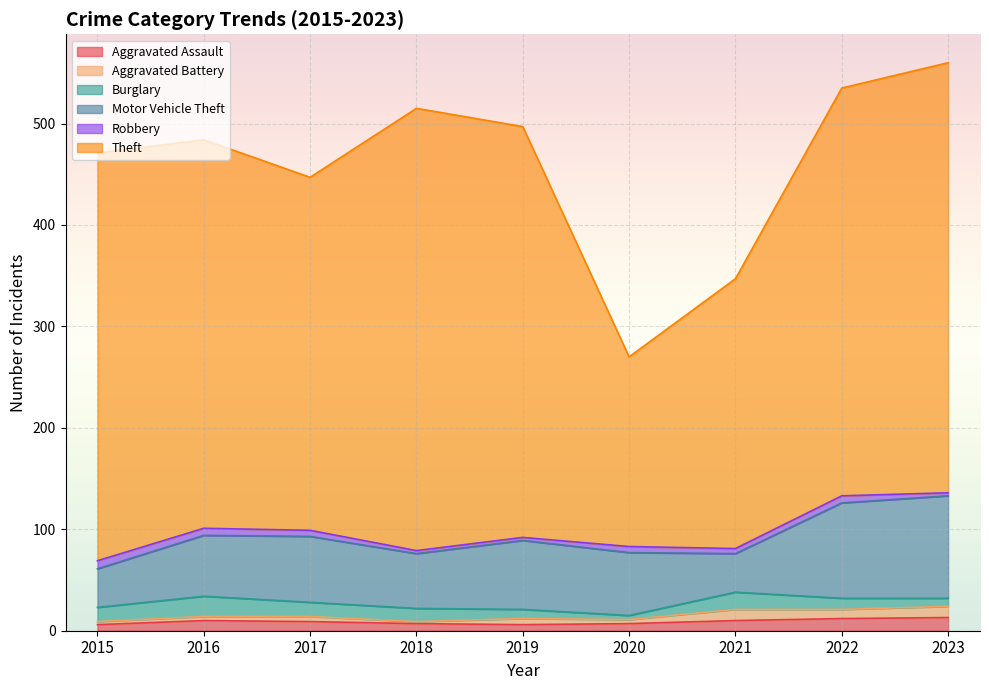

At which label does Aggravated Battery reach its peak?

2021